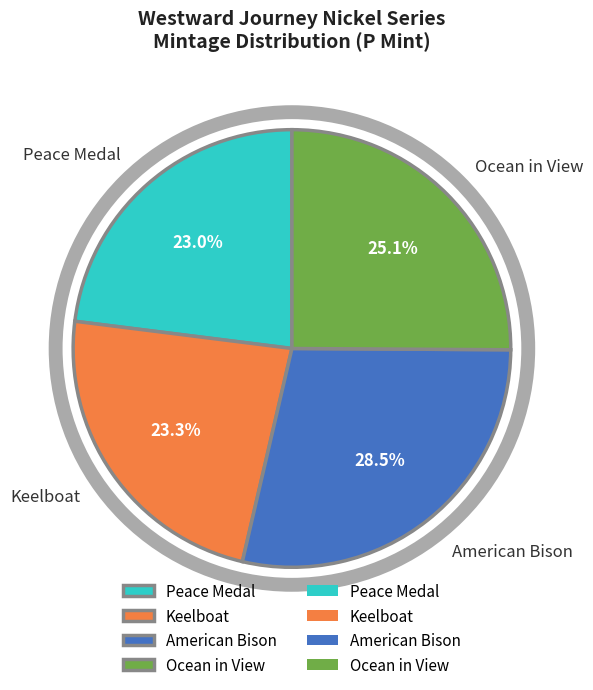

To the nearest percent, what portion does Ocean in View represent?

25%